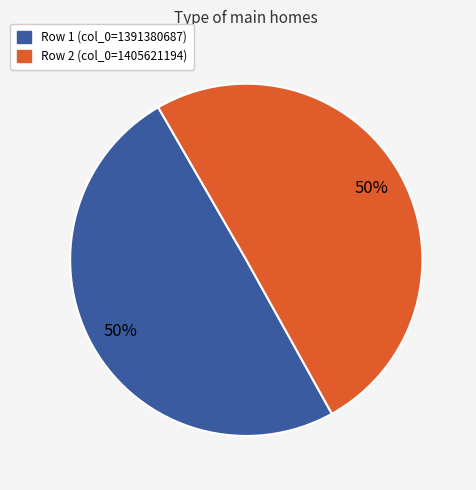

How many segments does this pie chart have?

2